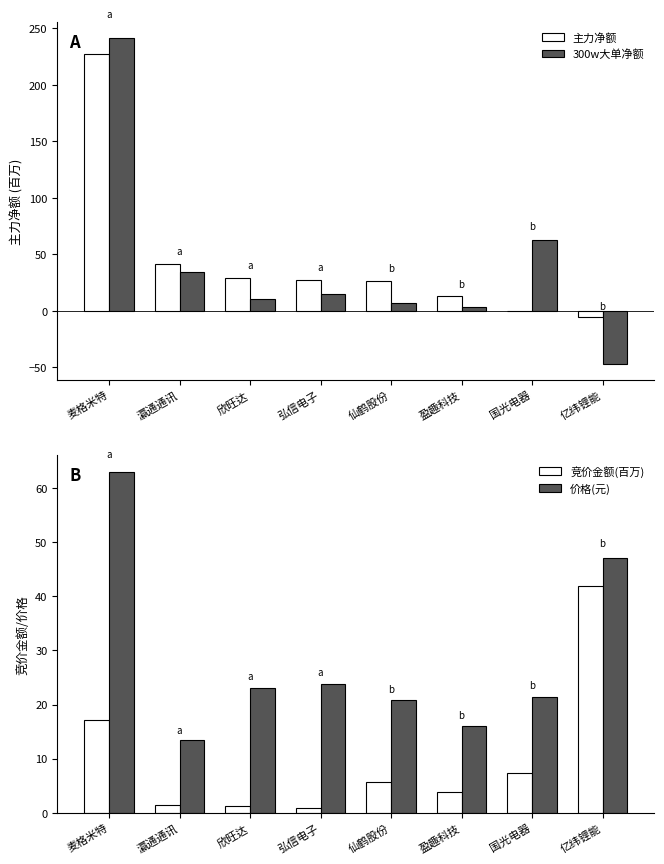

List the series in order of their peak value, highest first.

300w大单净额, 主力净额, 价格(元), 竞价金额(百万)